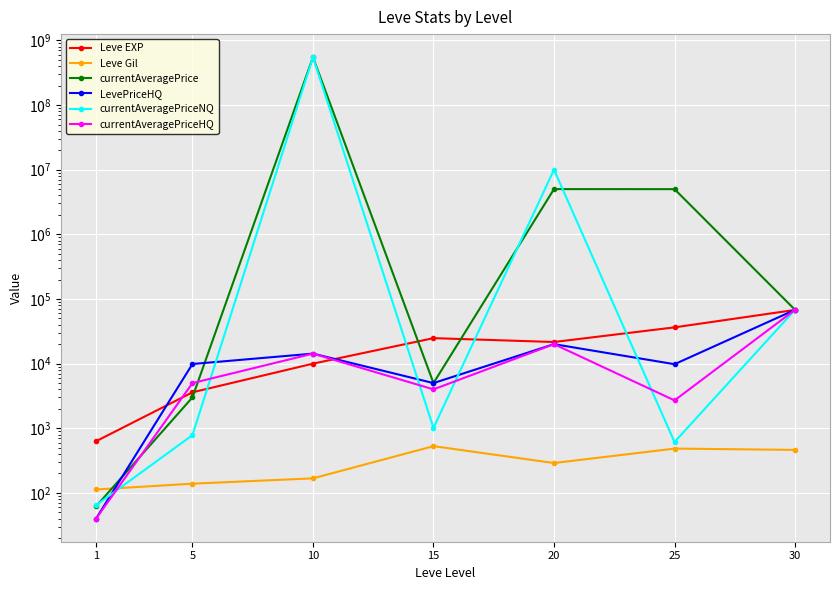

What is the difference between the maximum and second lowest values in the LevePriceHQ series?

63000.0